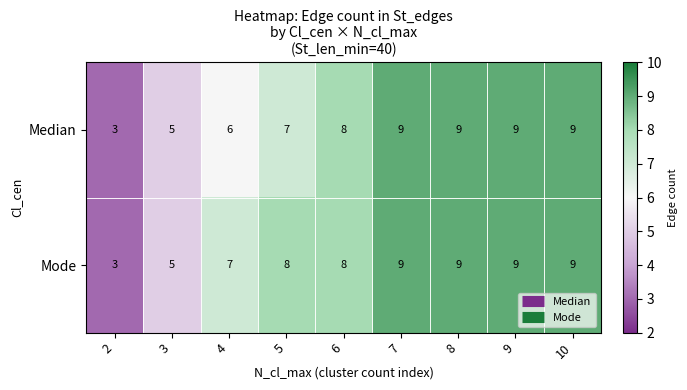

Count the number of data series in this chart.

2